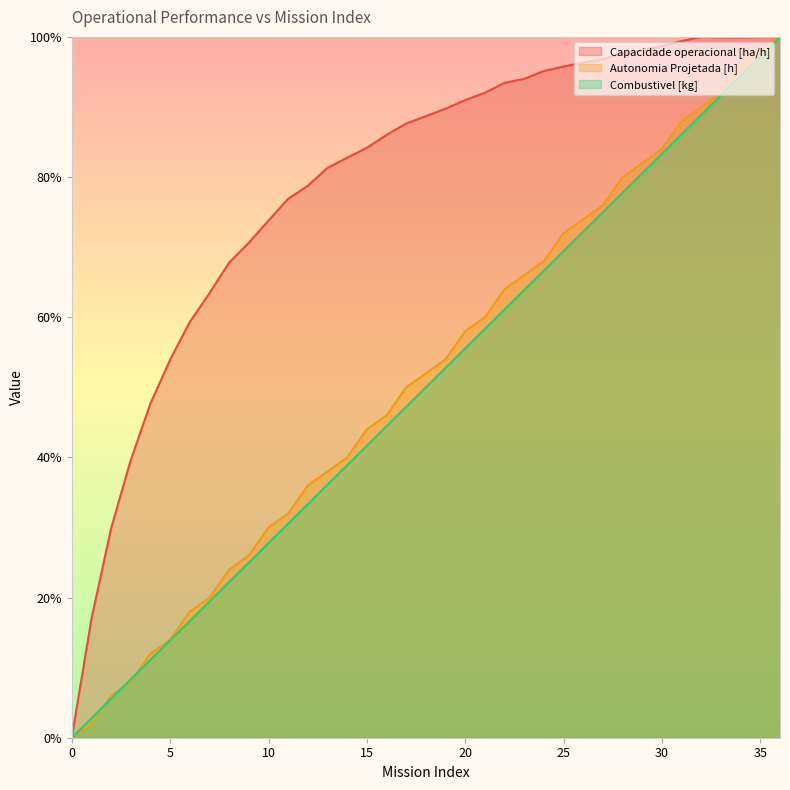

After their last crossing, which series has the higher values: Capacidade operacional [ha/h] or Autonomia Projetada [h]?

Autonomia Projetada [h]